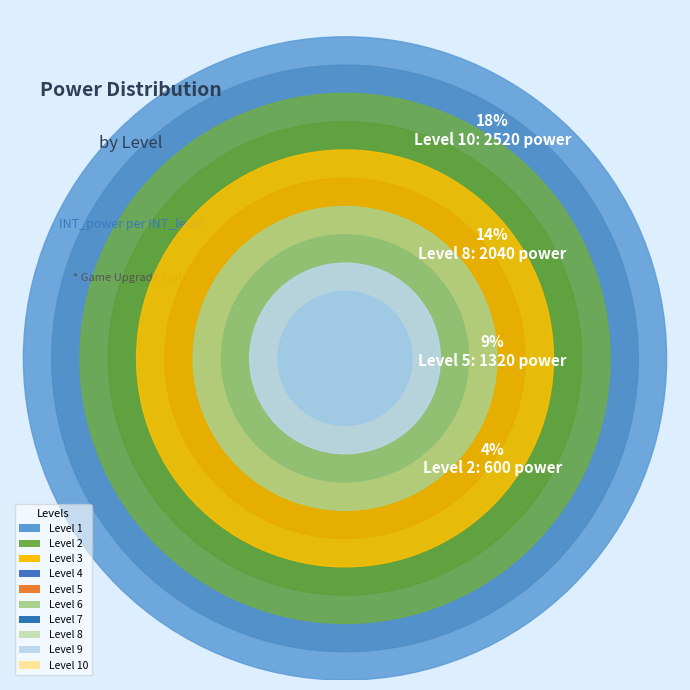

What portion of the pie excludes 6?

89.2%